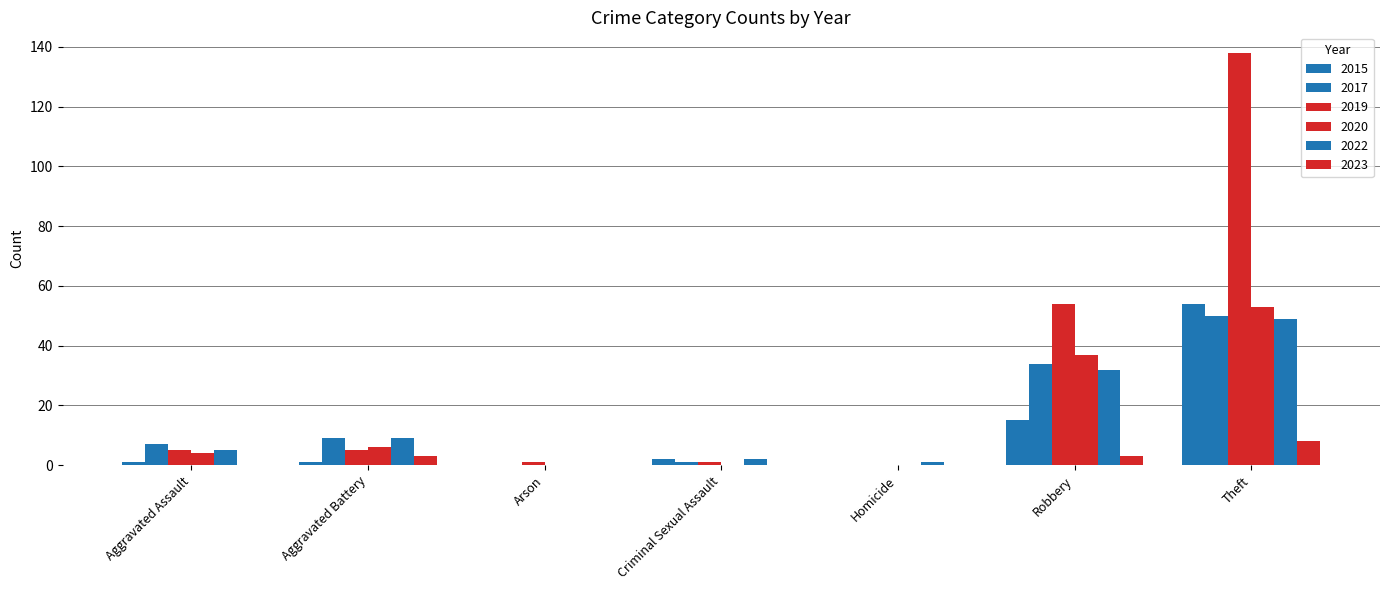

What is the approximate value of 2017 at Aggravated Battery?

9